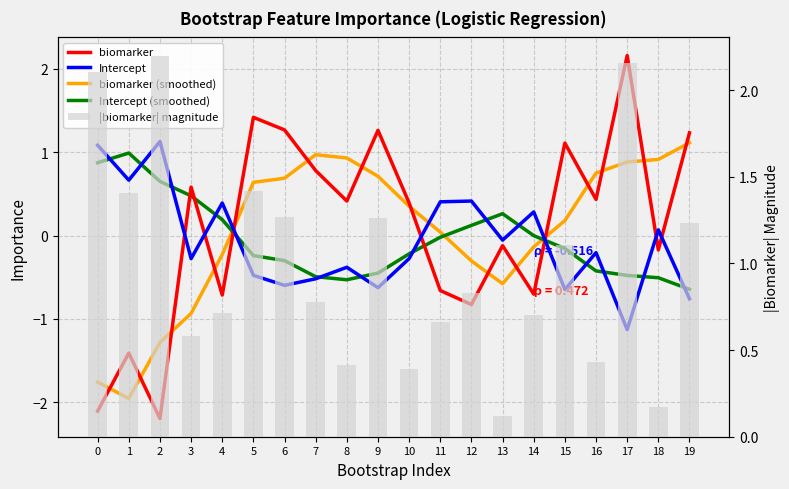

What is the highest value of the biomarker (smoothed) series?

1.1